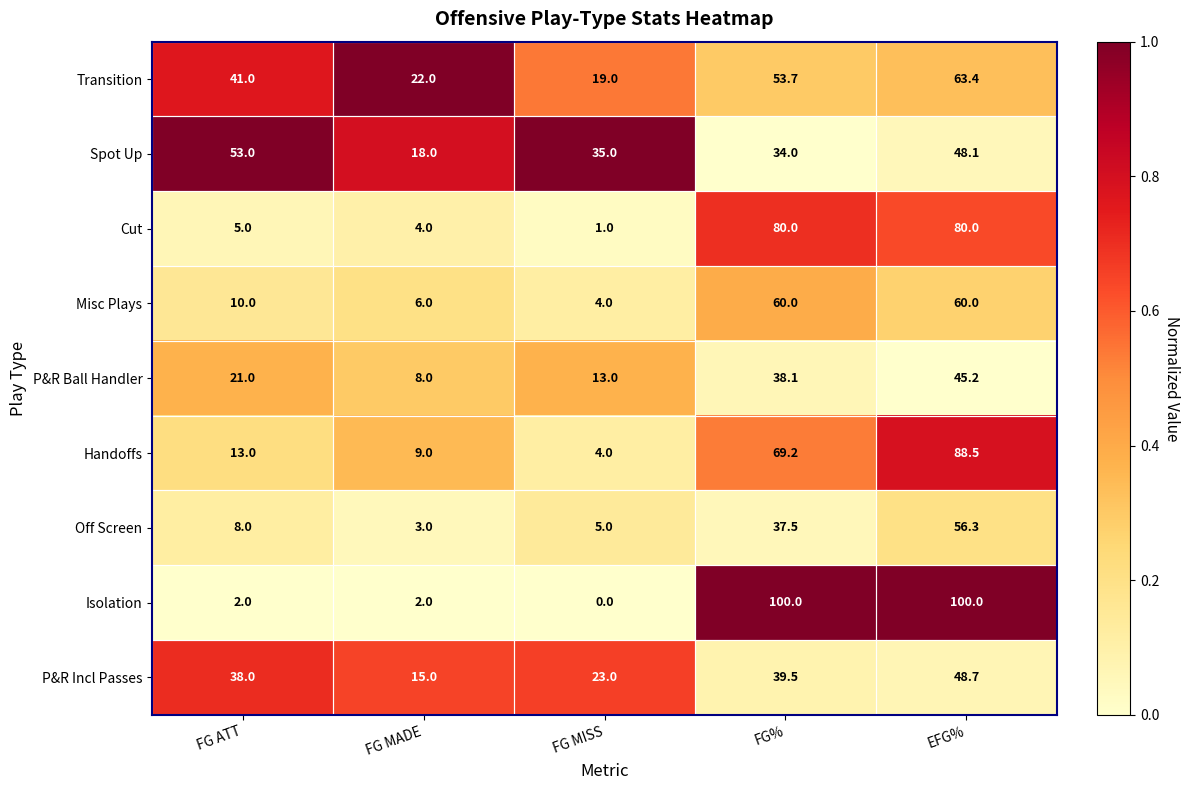

Which series has the widest spread of values?

Isolation